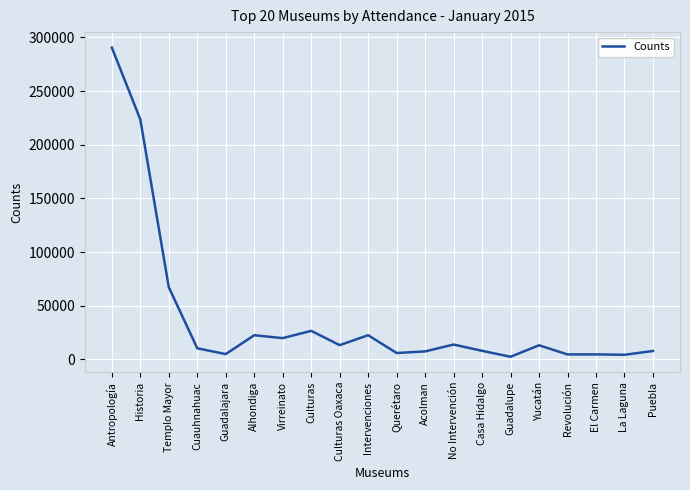

What is the average value?

38703